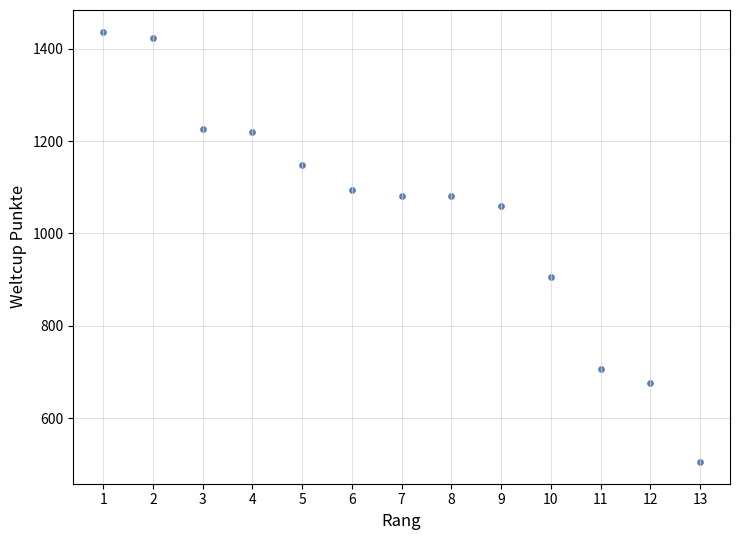

What Y value in the scatter plot is closest to 971?

906